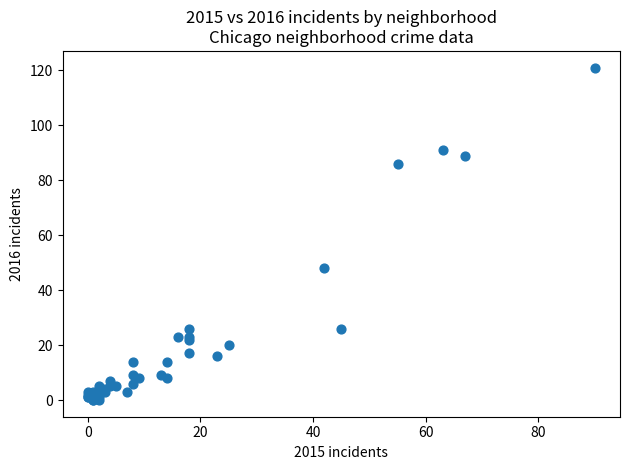

What Y value in the scatter plot is closest to 60?

48